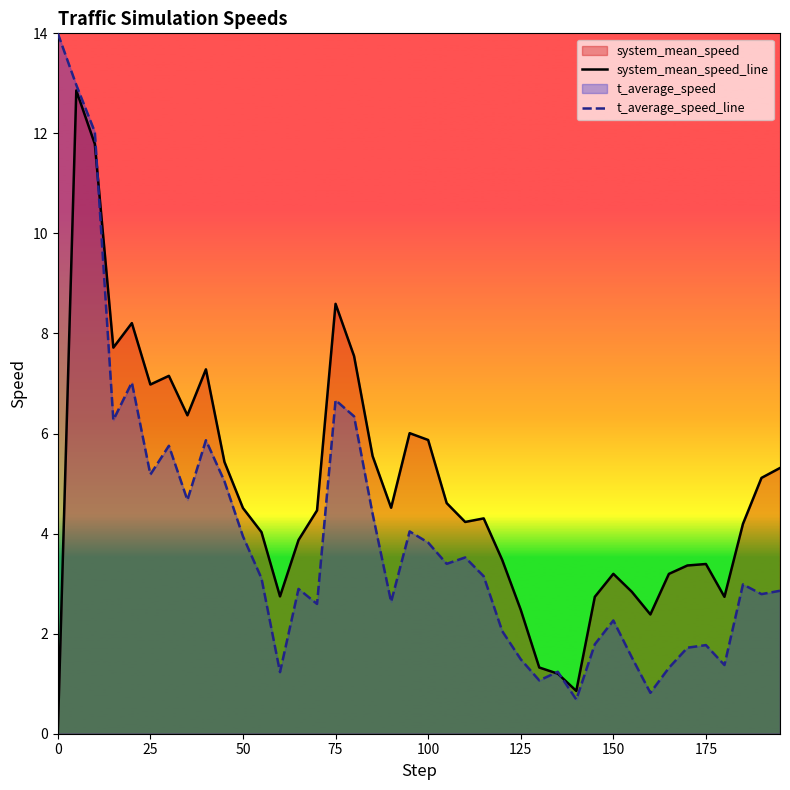

Does the chart display data point markers on the line(s)?

No